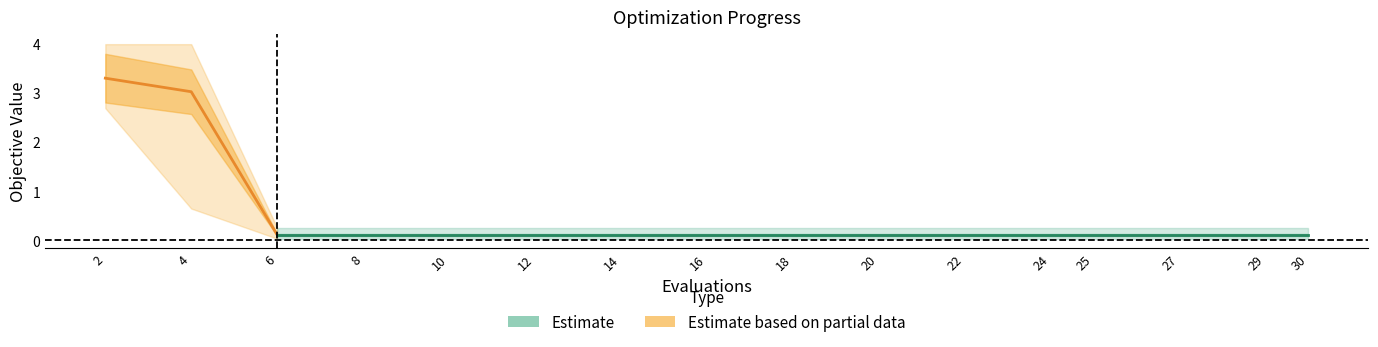

Does the chart display data point markers on the line(s)?

No